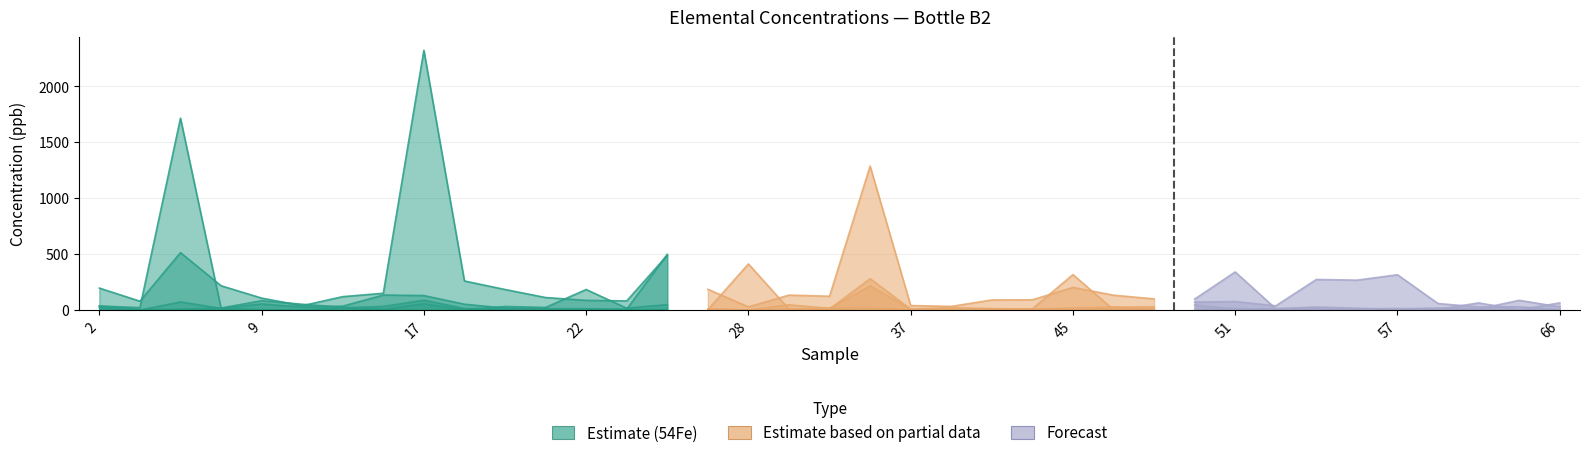

What is the value of the 65Cu point at the 21st from the left?

9.9